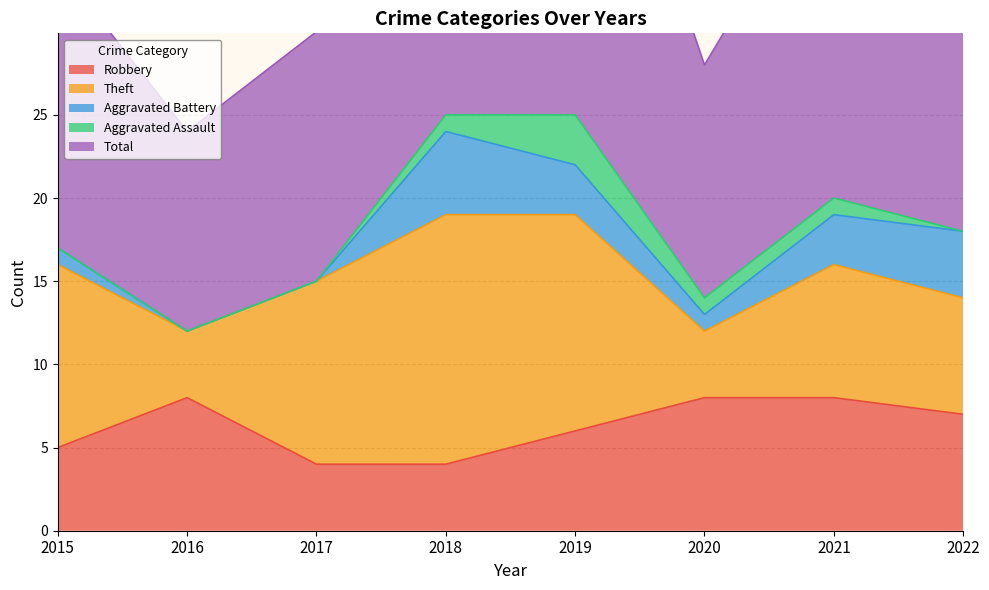

True or false: Aggravated Battery has more than 1 interior local peaks.

False